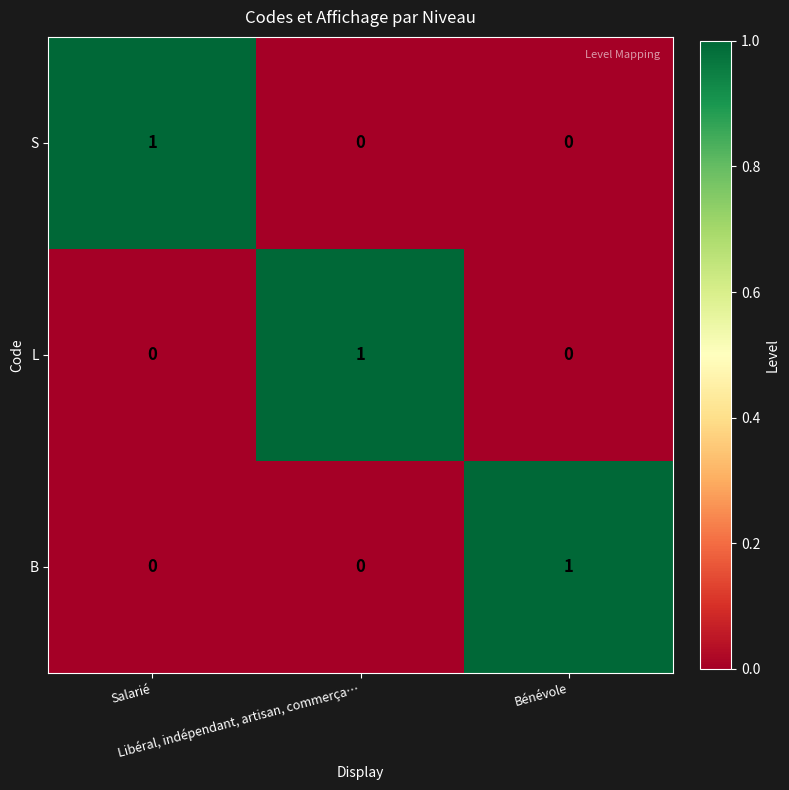

At how many categories does at least one series exceed 0?

3